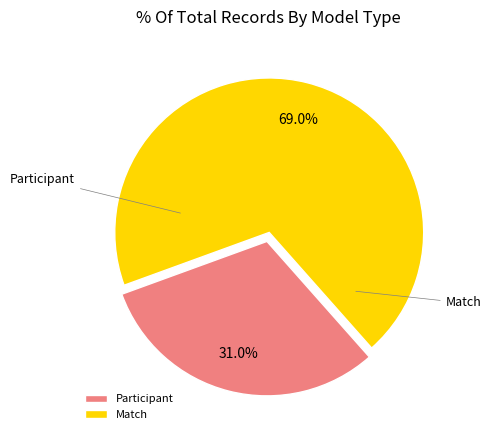

What is the ratio of the value at Participant to the value at Match?

0.7